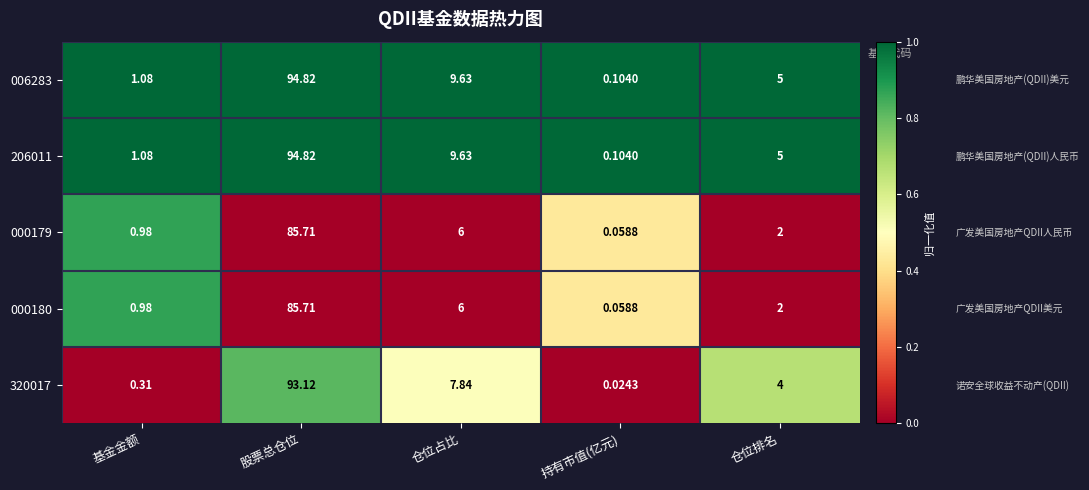

At which category is the sum across all series the highest?

股票总仓位